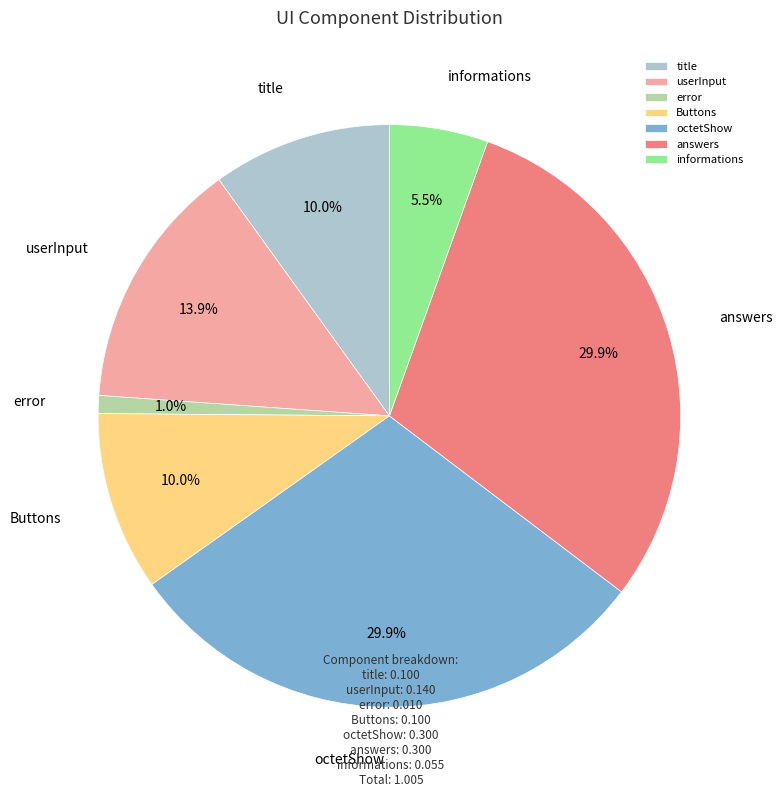

Is it true that error is 9% of the pie?

False